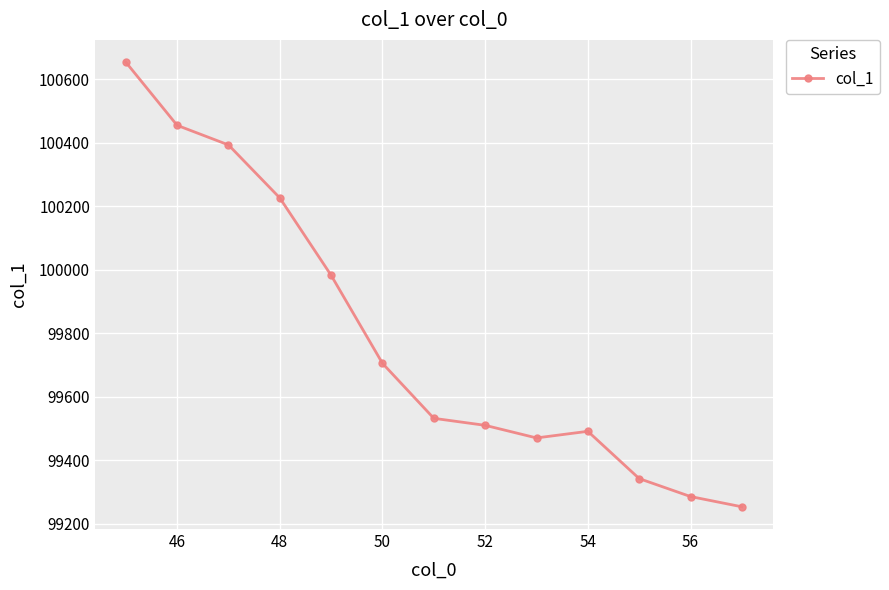

How many values exceed 99531?

7